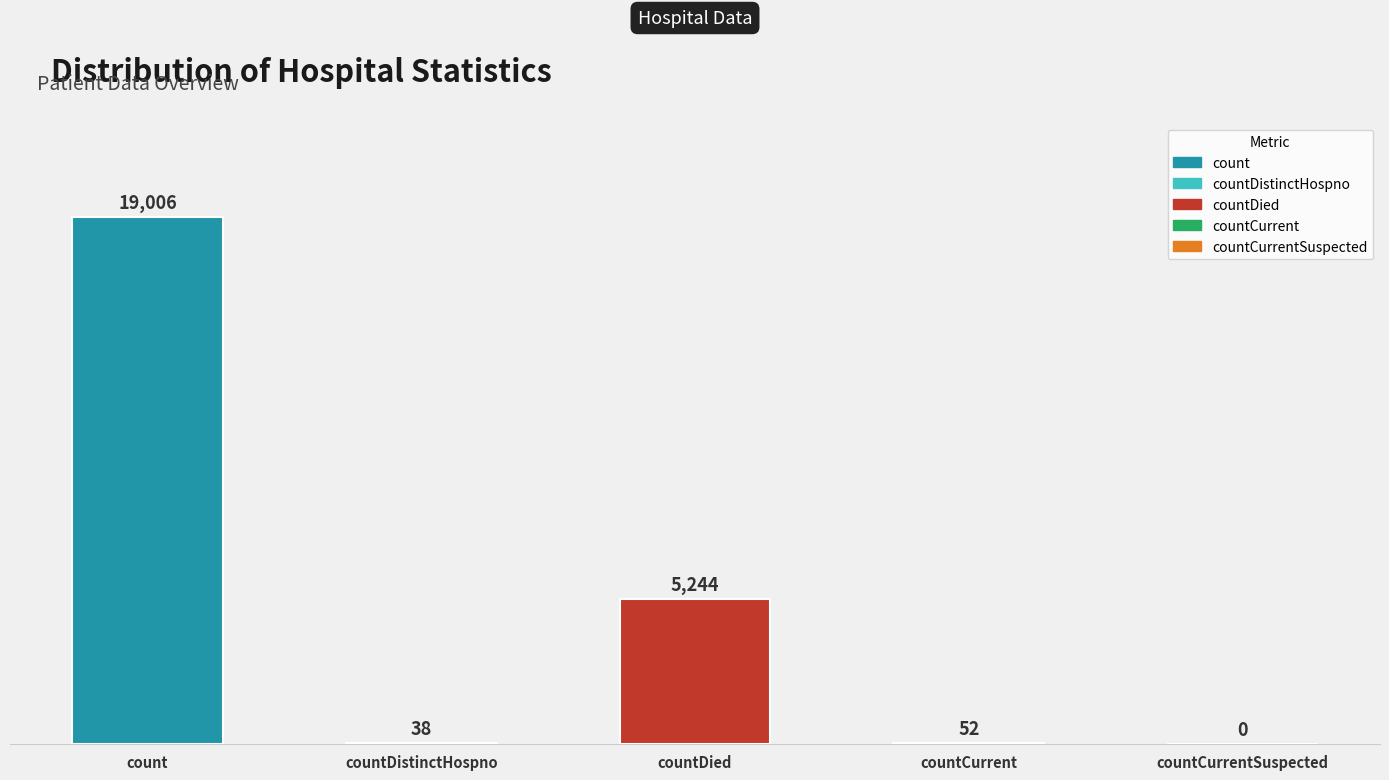

Reading left to right, extract all data points from this chart.

count=19006	countDistinctHospno=38	countDied=5244	countCurrent=52	countCurrentSuspected=0